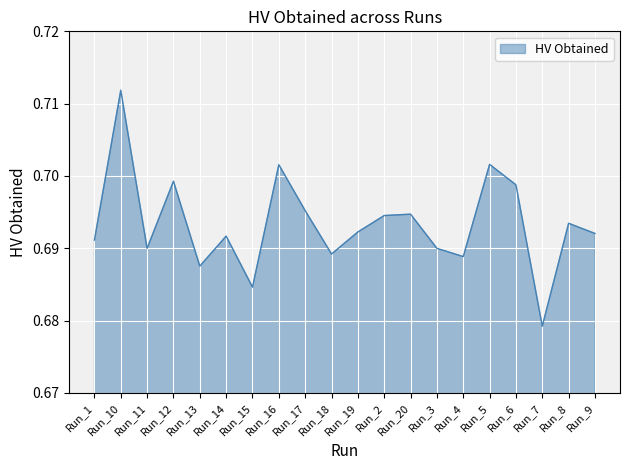

Where is the first local minimum?

Run_11